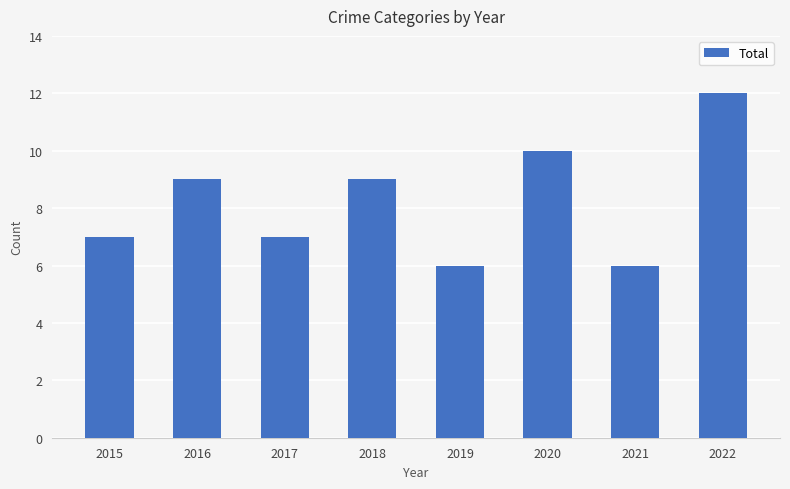

What is the smallest value displayed?

6